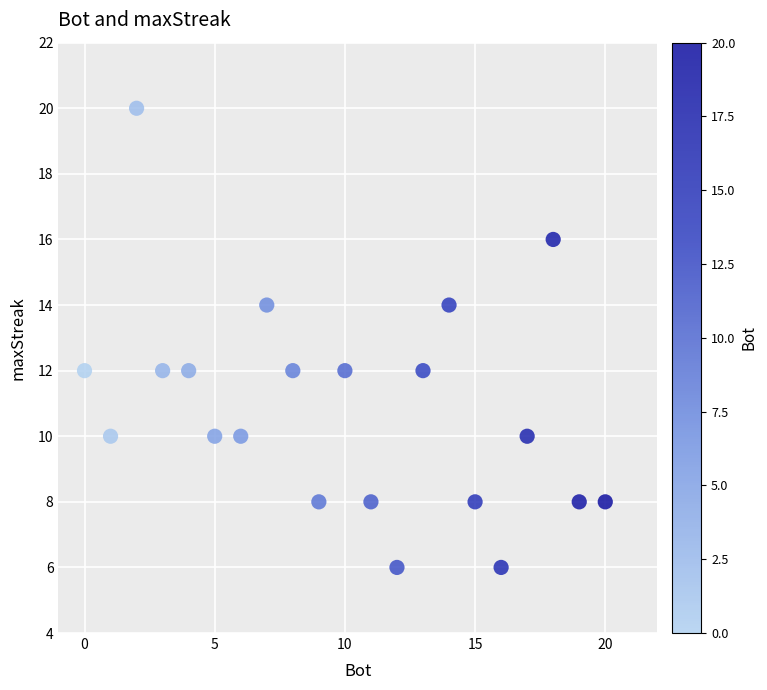

What is the range of Y values (max minus min)?

14